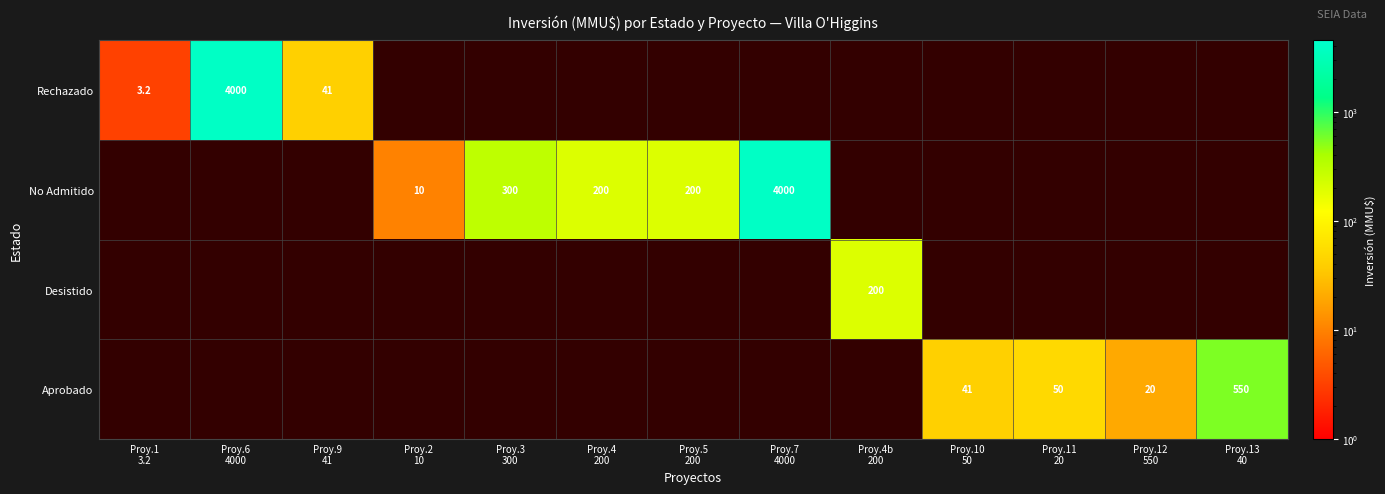

At which label is Aprobado closest to 275?

Proy.11 20